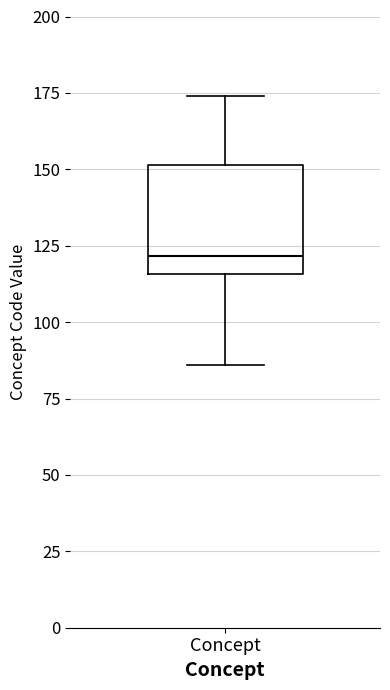

Where does the lower whisker of the box for Concept end on the y-axis? The values are not printed on the chart, so give them approximately, as read against the axis.

85